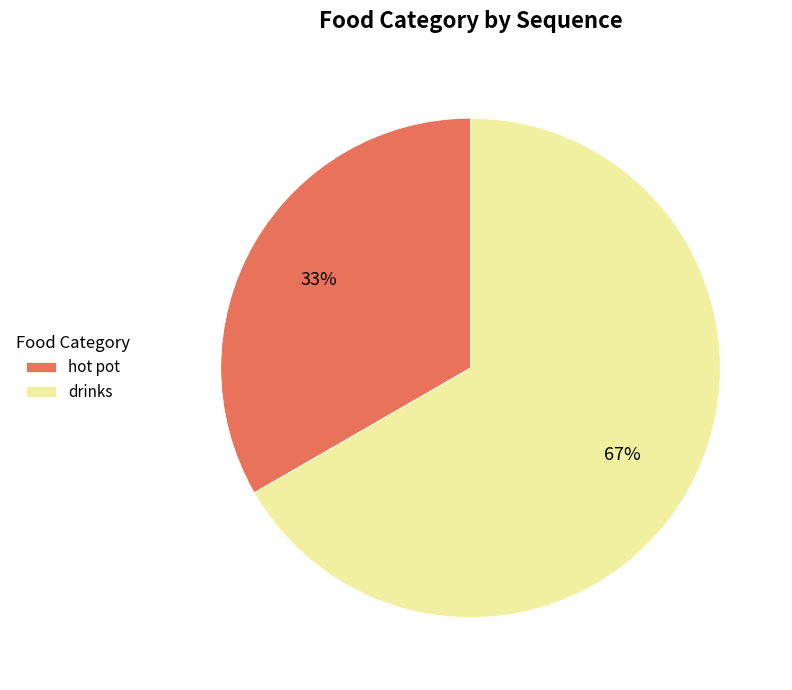

To the nearest percent, what is the average slice percentage?

50%